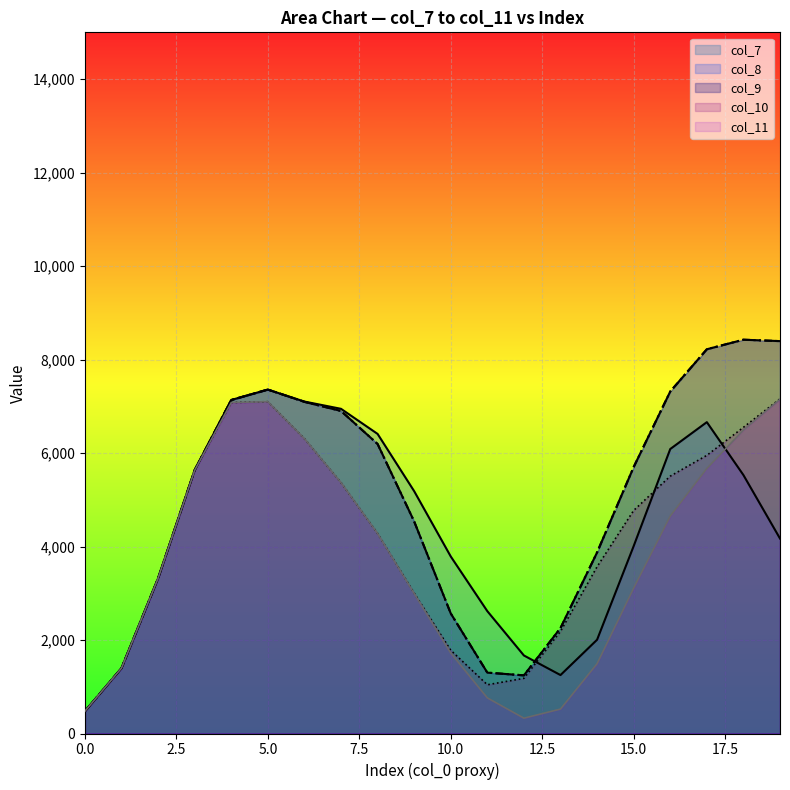

Between 9 and 10, which series saw the biggest shift?

col_7